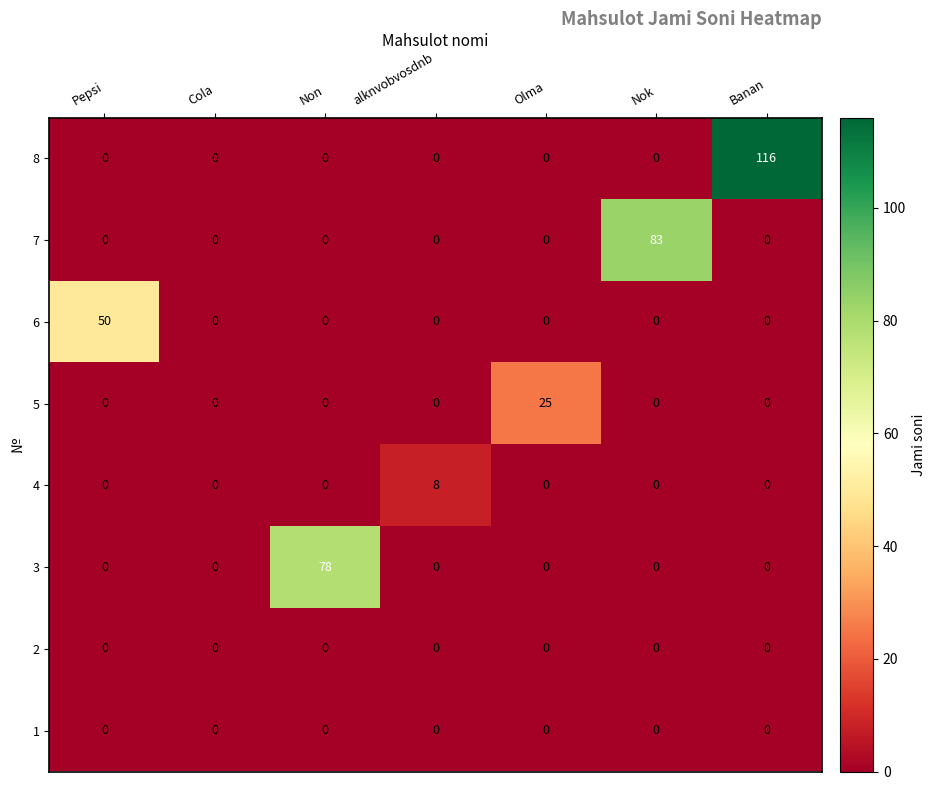

Which label corresponds to the largest value in the chart?

Banan